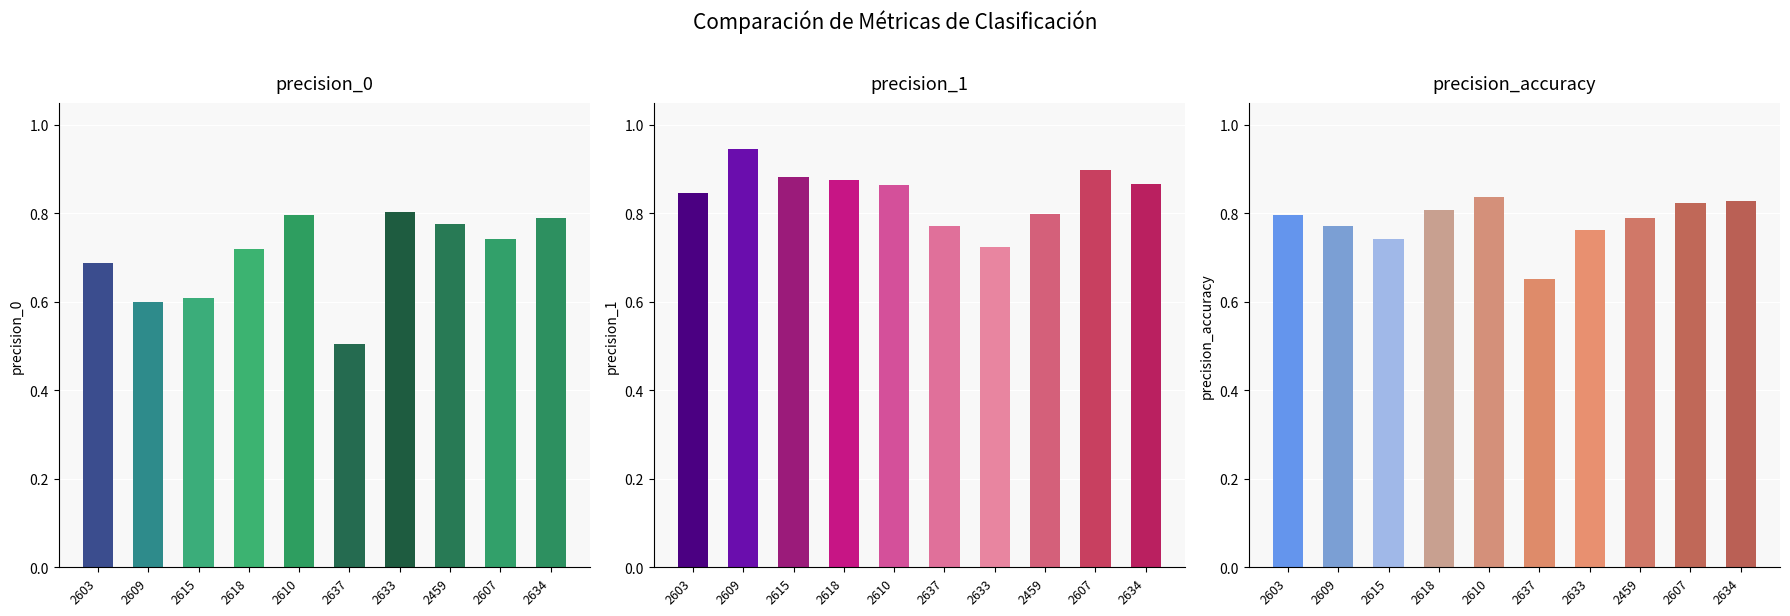

What is the average value of the precision_accuracy series?

0.8